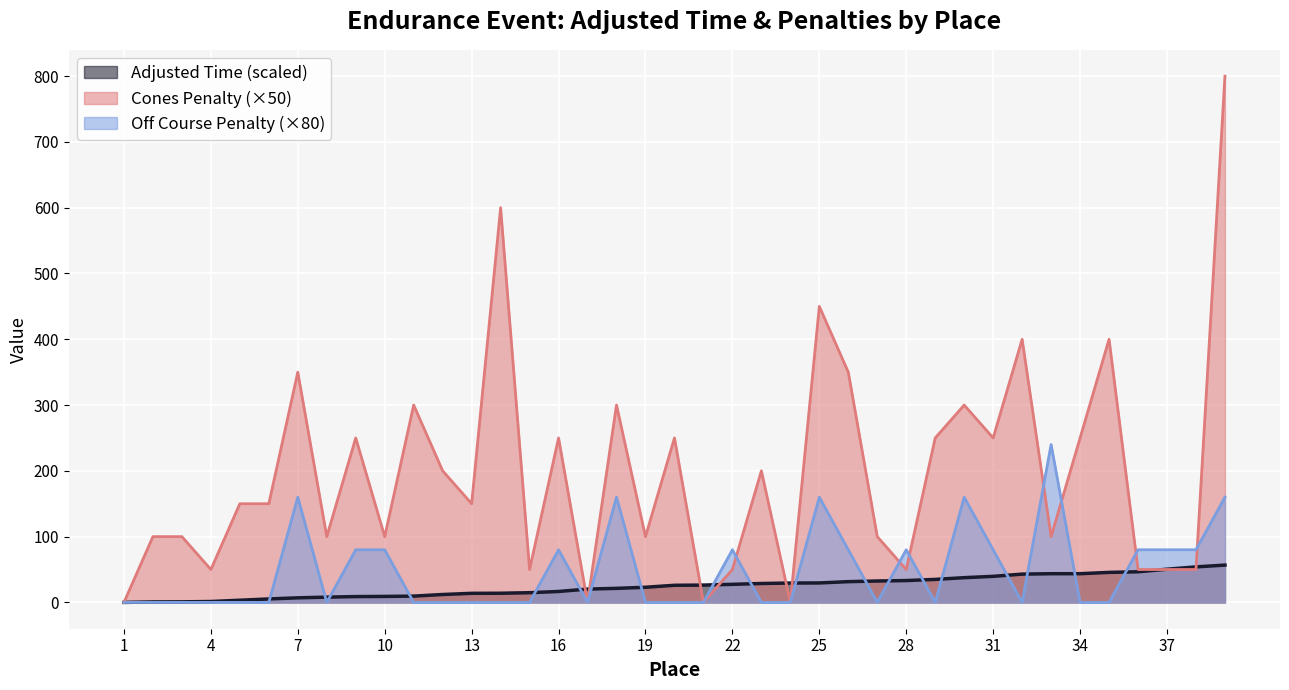

Is it true that Cones Penalty equals 25.2 at 36?

False